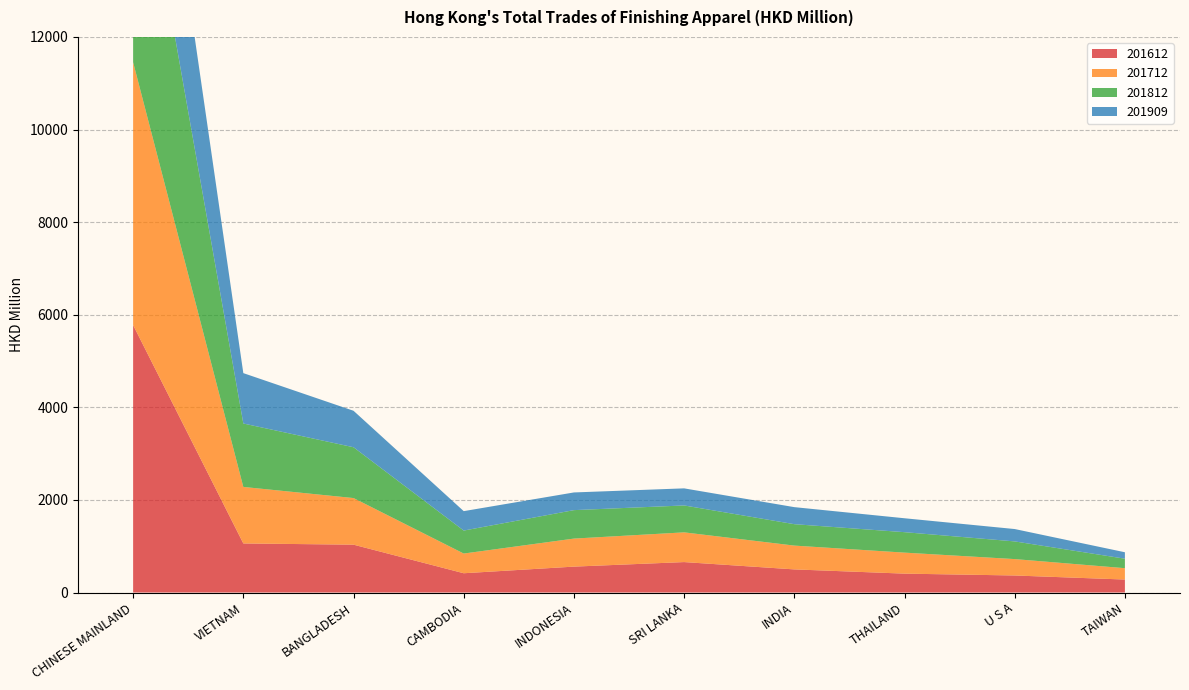

Reading left to right, what are all the values shown in this chart?

201612: 5776.1	1060.0	1033.5	416.4	559.4	657.5	499.3	407.9	367.9	280.3
201712: 5678.3	1220.8	1006.8	425.6	605.5	642.0	514.3	453.8	354.2	245.4
201812: 5661.8	1369.9	1097.6	496.2	614.7	581.1	462.6	441.8	381.8	204.8
201909: 4057.8	1088.2	787.9	419.8	381.9	369.2	368.1	300.6	267.3	139.3